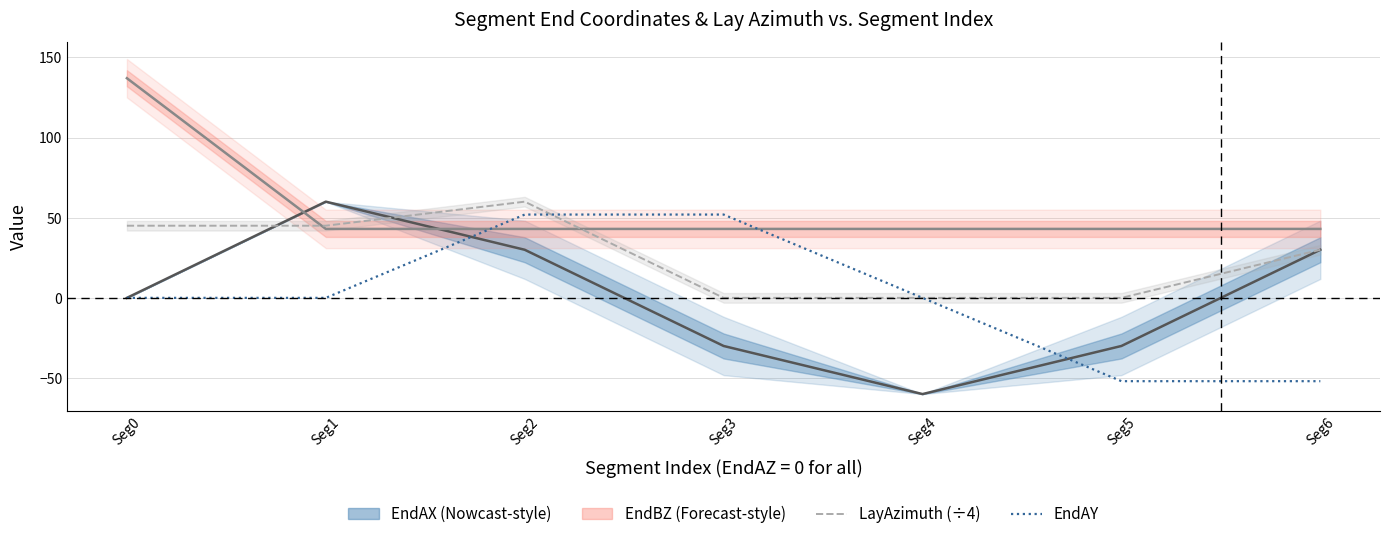

What are all the series names shown in the legend?

EndAX, EndBZ, LayAzimuth (÷4), EndAY